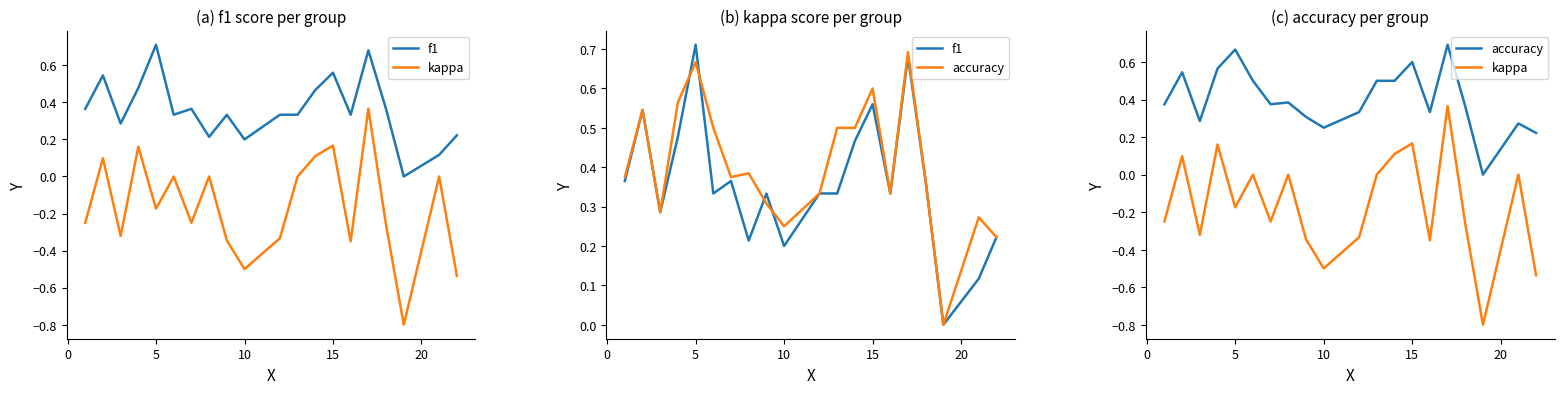

What is the minimum value shown in the chart?

-0.8